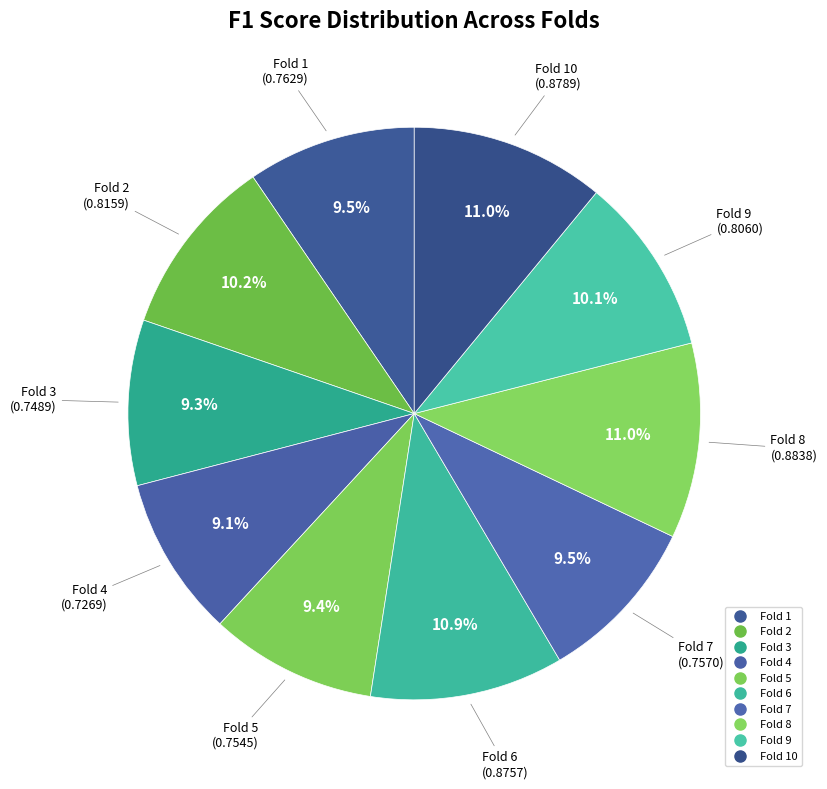

To the nearest percent, what is the average slice percentage?

10%